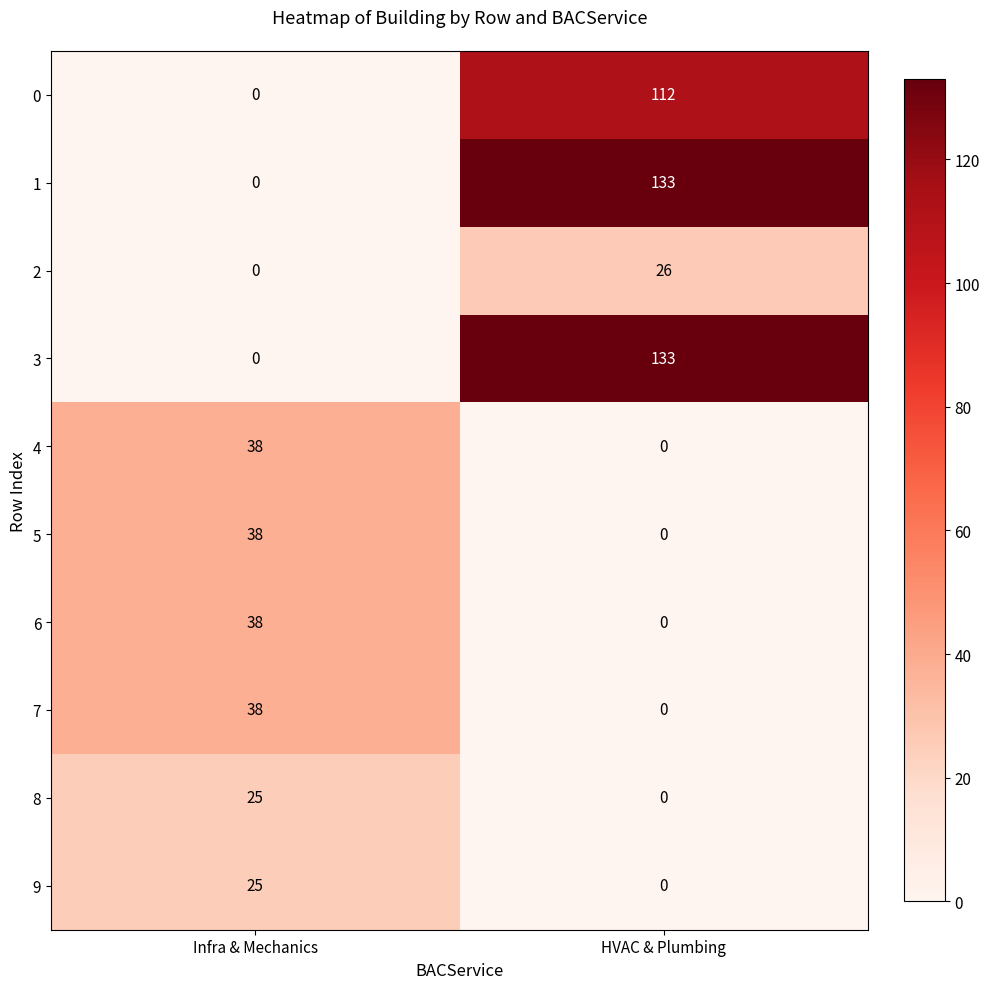

Which category has the highest value across all series?

HVAC & Plumbing